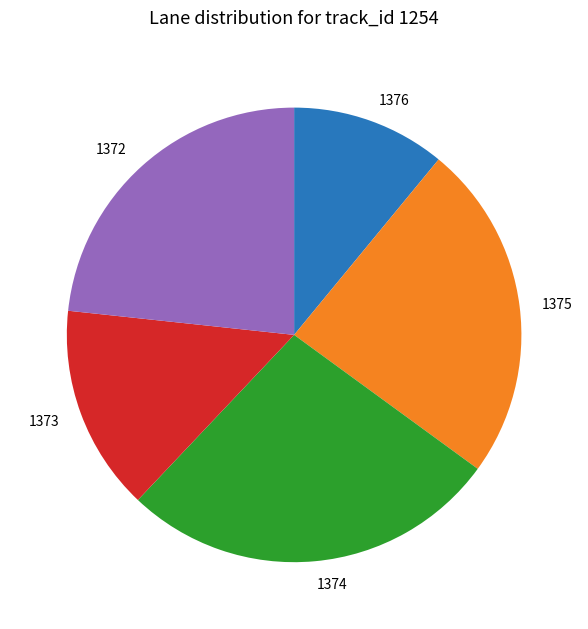

Does 1375 represent more than half of the total?

No